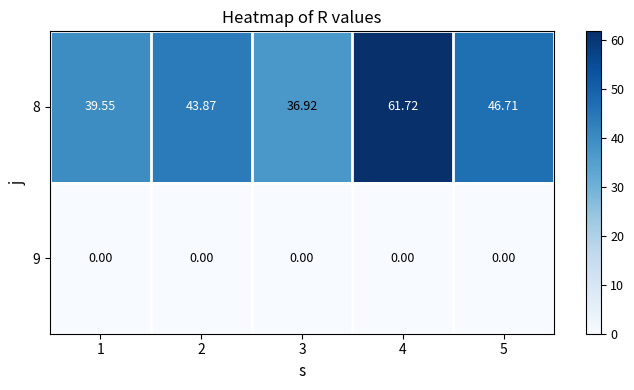

At which category is the sum across all series the highest?

4